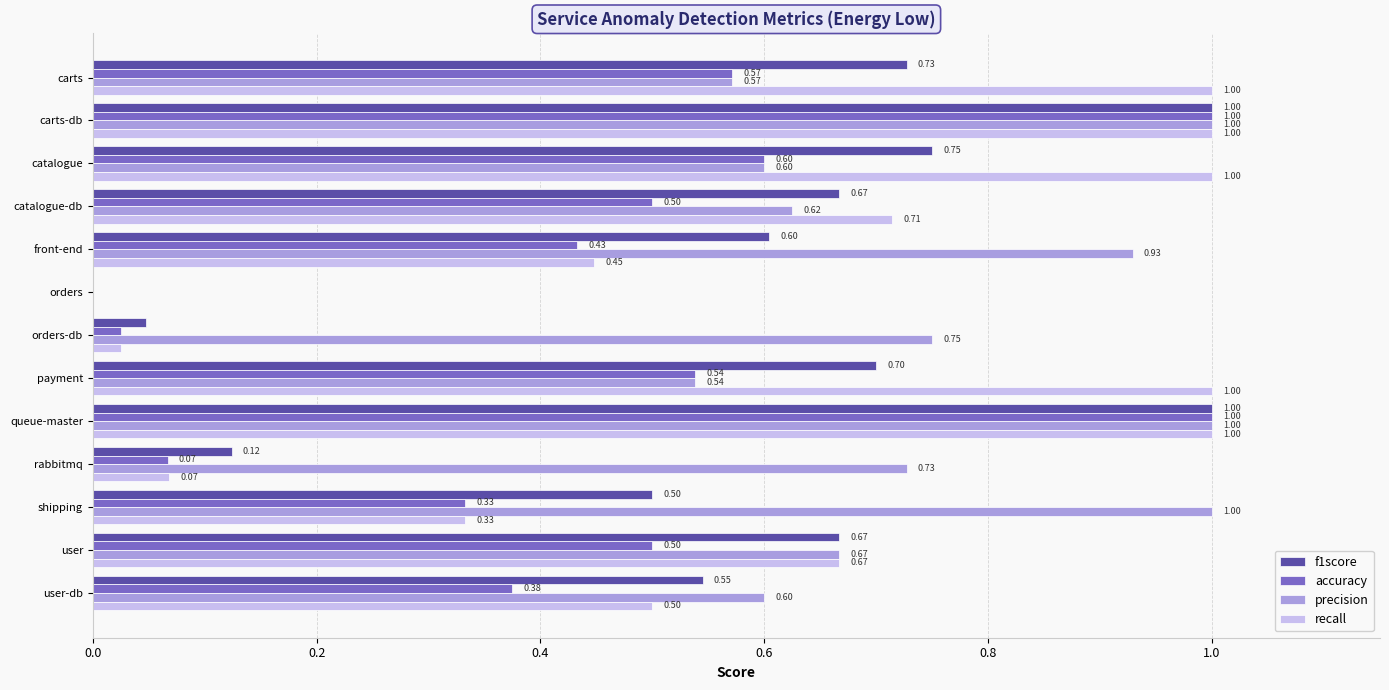

Count the number of categories in the chart.

13